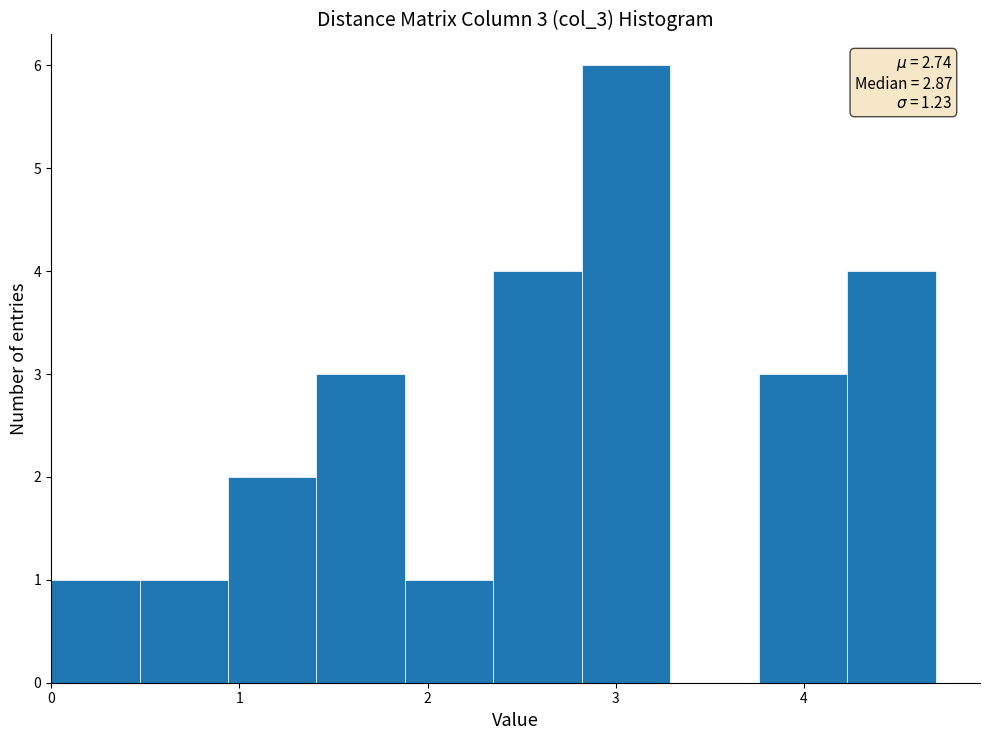

Over which range of the x-axis is the bar tallest?

2.82 to 3.29